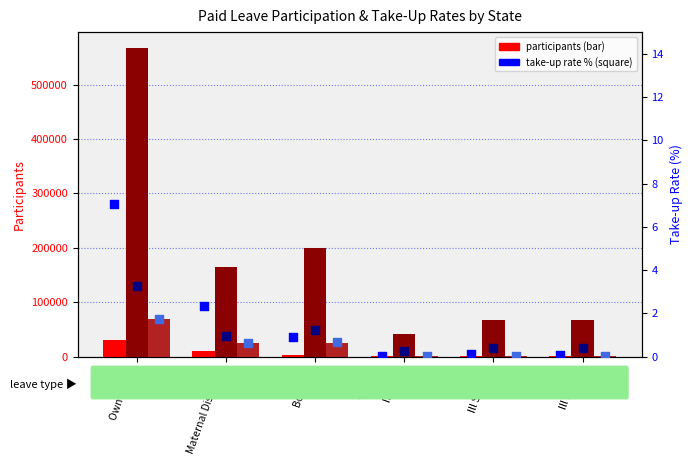

Which series reaches the minimum Y coordinate?

NJ take-up rate (%)